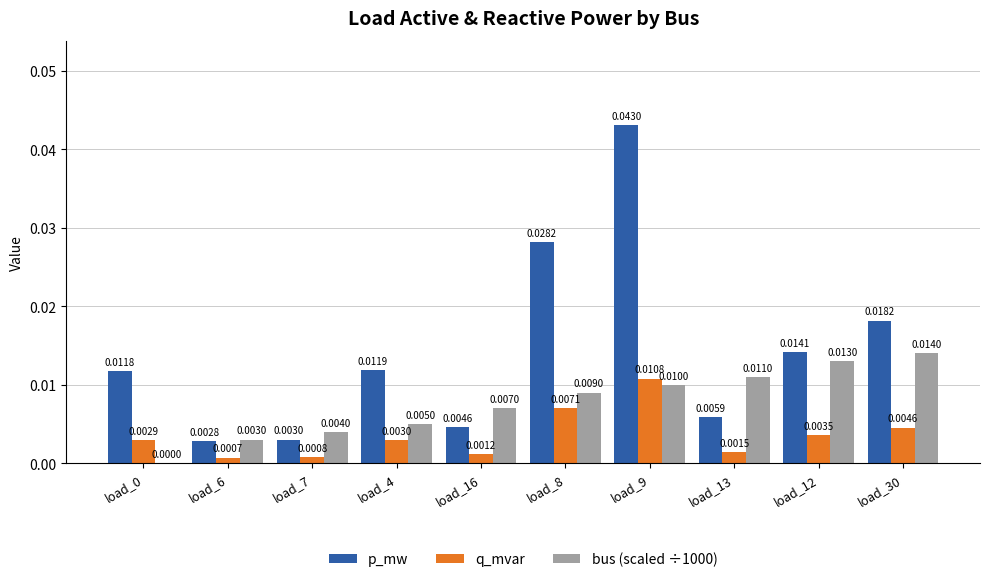

Which series changed the most between load_7 and load_9?

p_mw